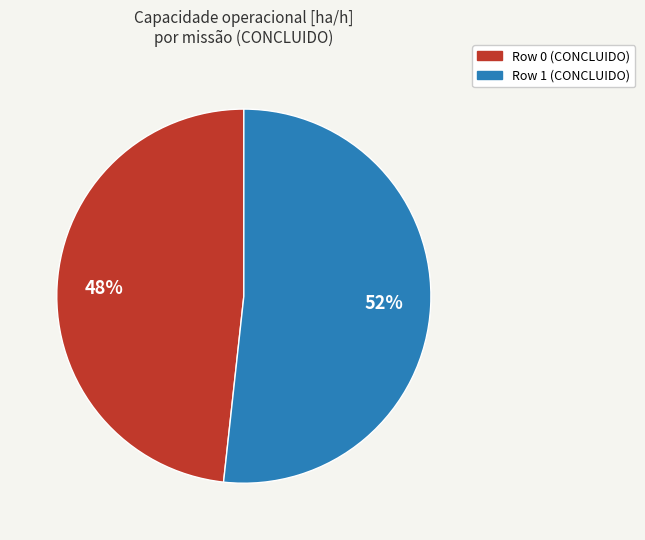

What is the ratio of the value at Row 1 to the value at Row 0?

1.1